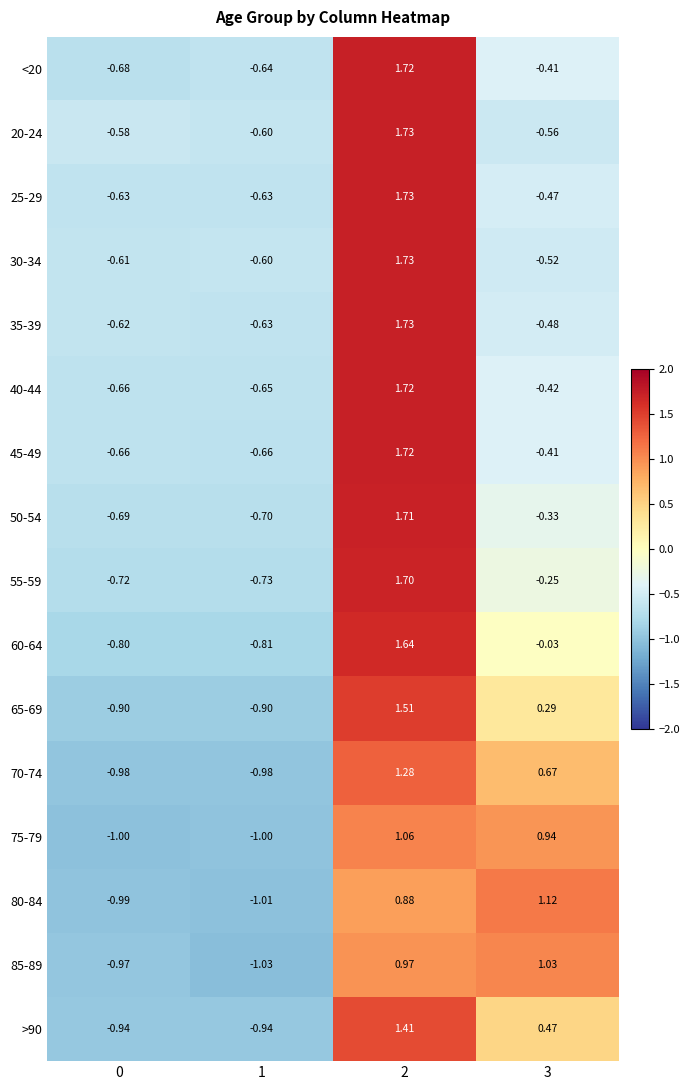

How many distinct data groups are displayed?

16